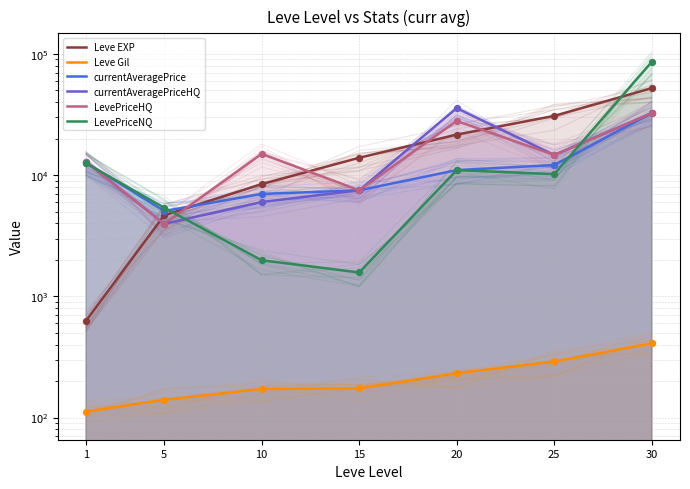

What is the total value across all series at 5?

23173